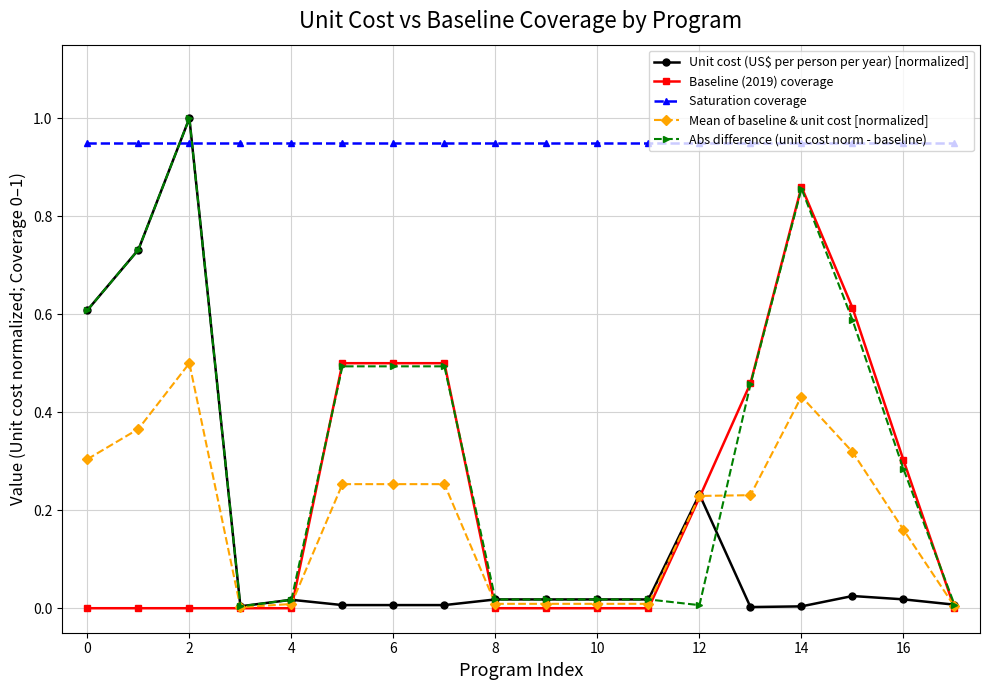

Which series has the largest range (max minus min)?

Unit cost (US$ per person per year) [normalized]